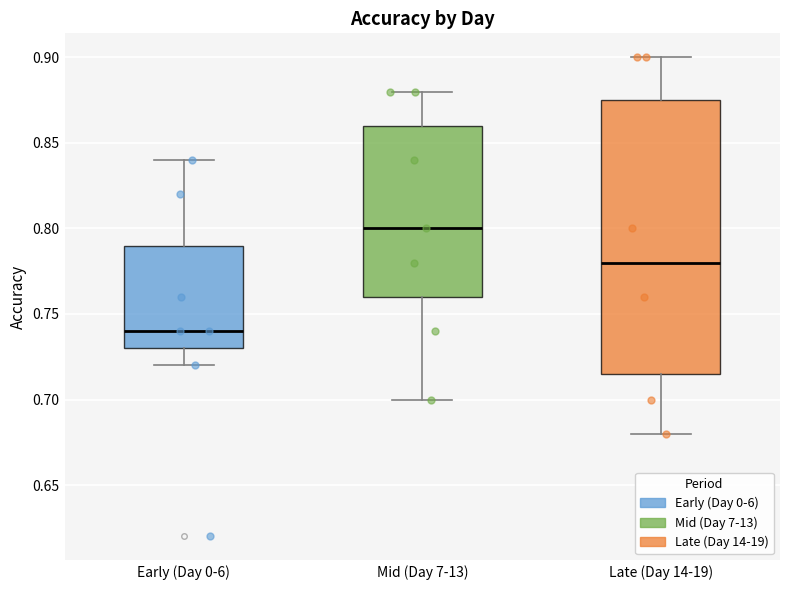

Where is the lower edge of the box for Early (Day 0-6) on the y-axis? The values are not printed on the chart, so give them approximately, as read against the axis.

0.730